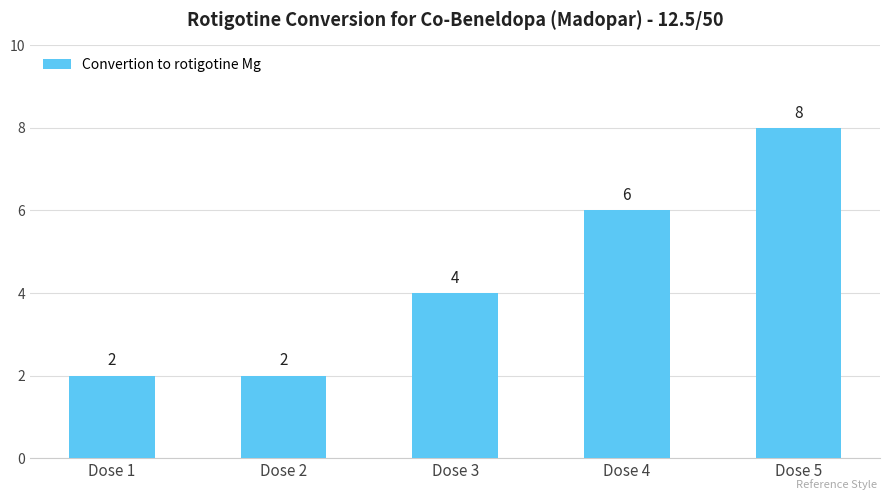

What is the difference between the values at Dose 4 and Dose 3?

2